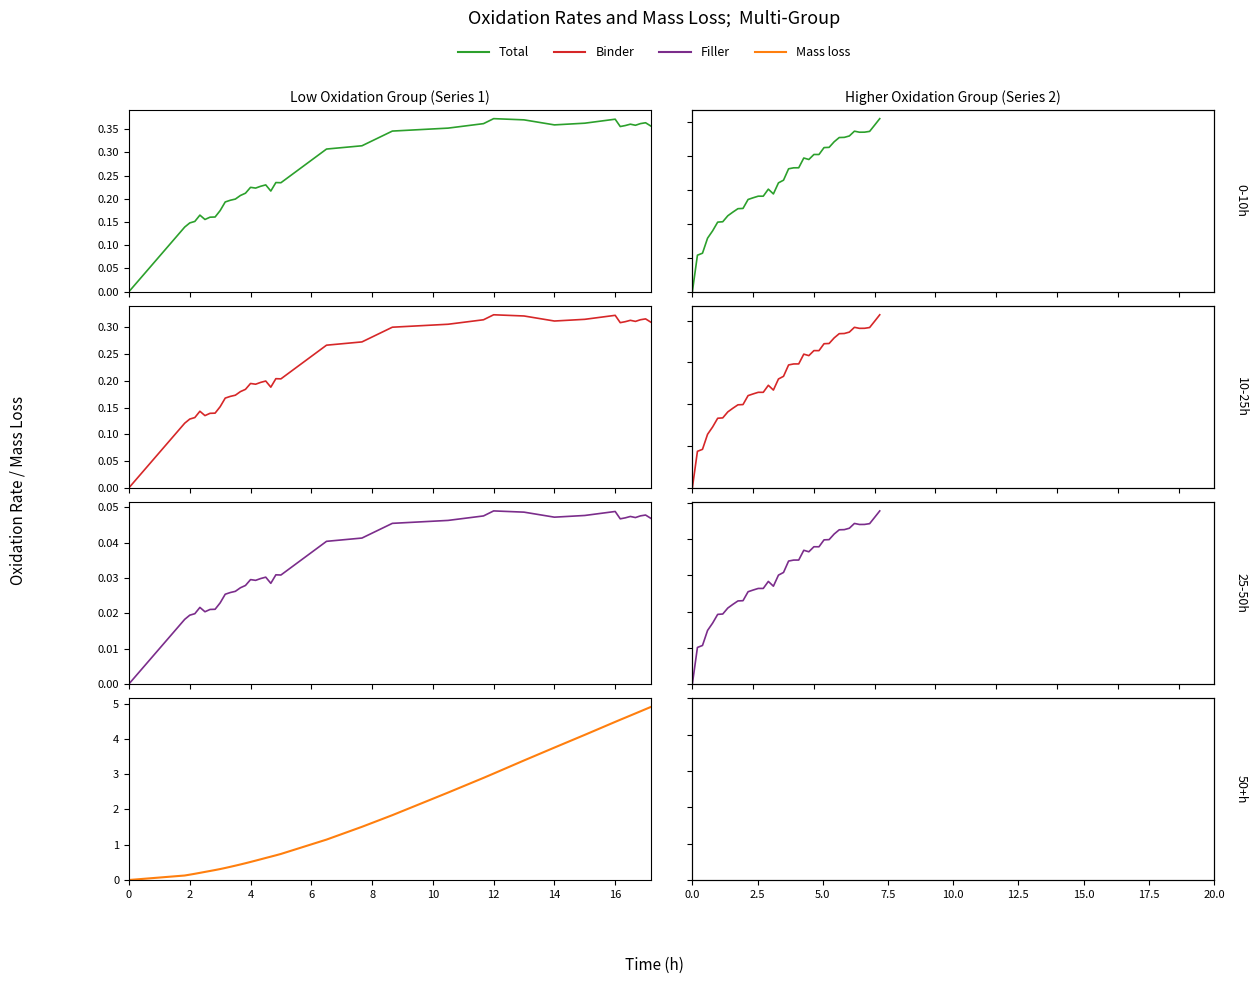

True or false: Filler and Mass loss cross at least once.

False